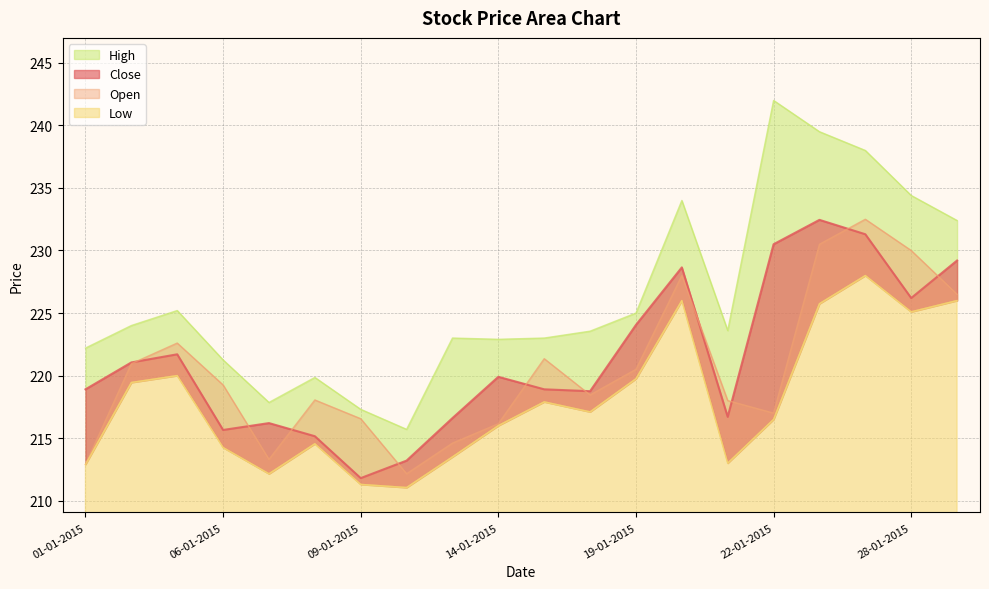

The value of Open at 05-01-2015 is 222.6. True or false?

True